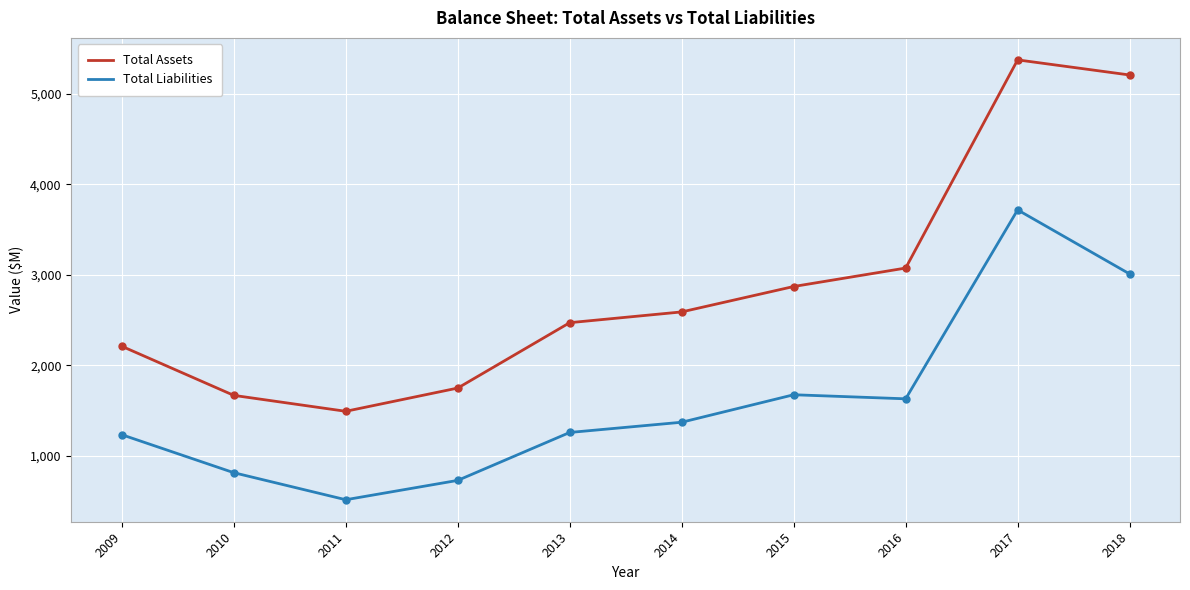

Which series has the largest range (max minus min)?

Total Assets